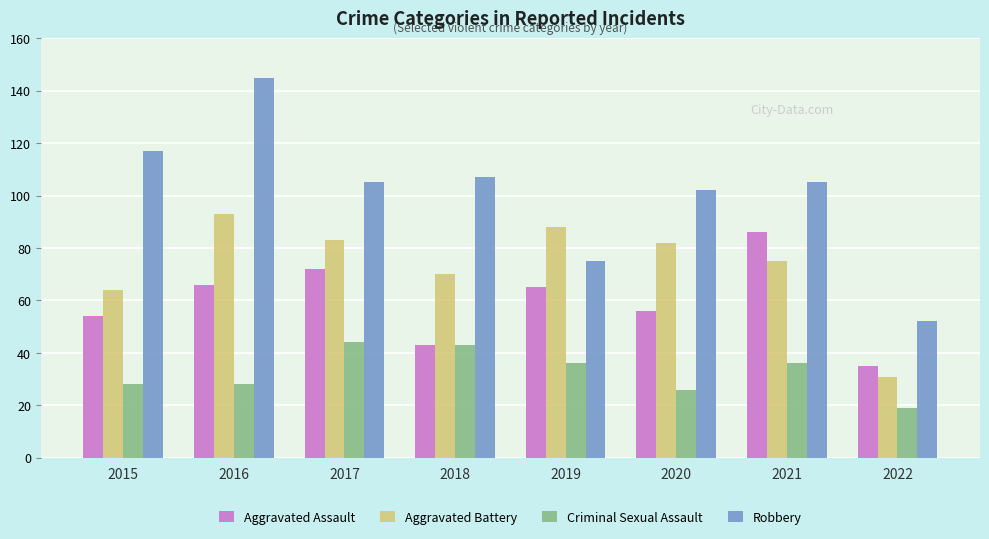

At which category is the sum across all series the highest?

2016